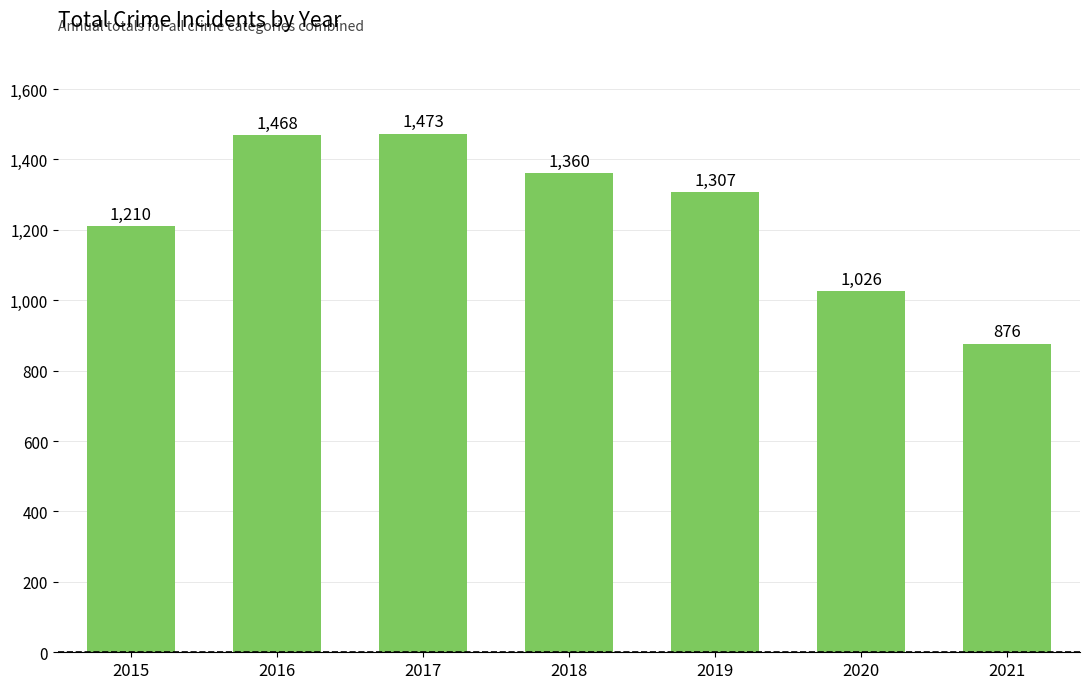

Reading left to right, transcribe all the data shown in this chart.

2015=1210	2016=1468	2017=1473	2018=1360	2019=1307	2020=1026	2021=876